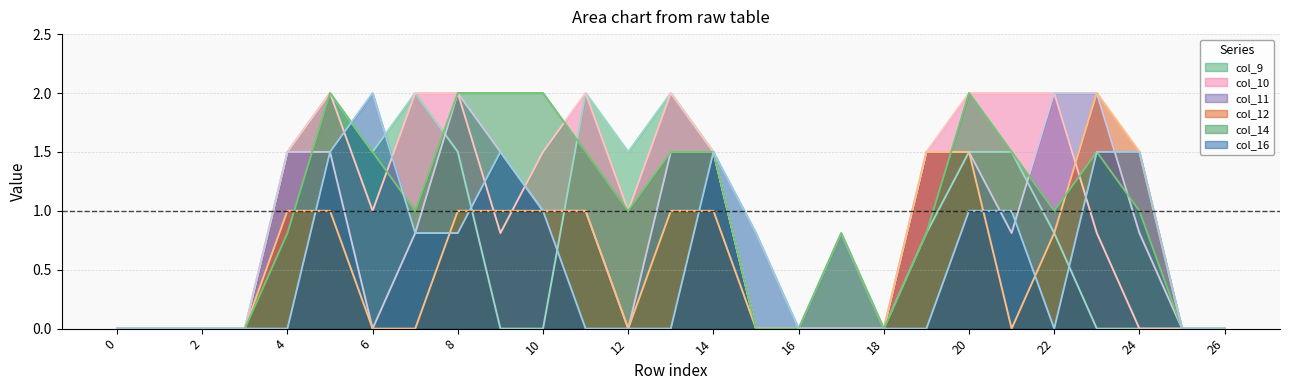

What is the average value of the col_10 series?

0.9